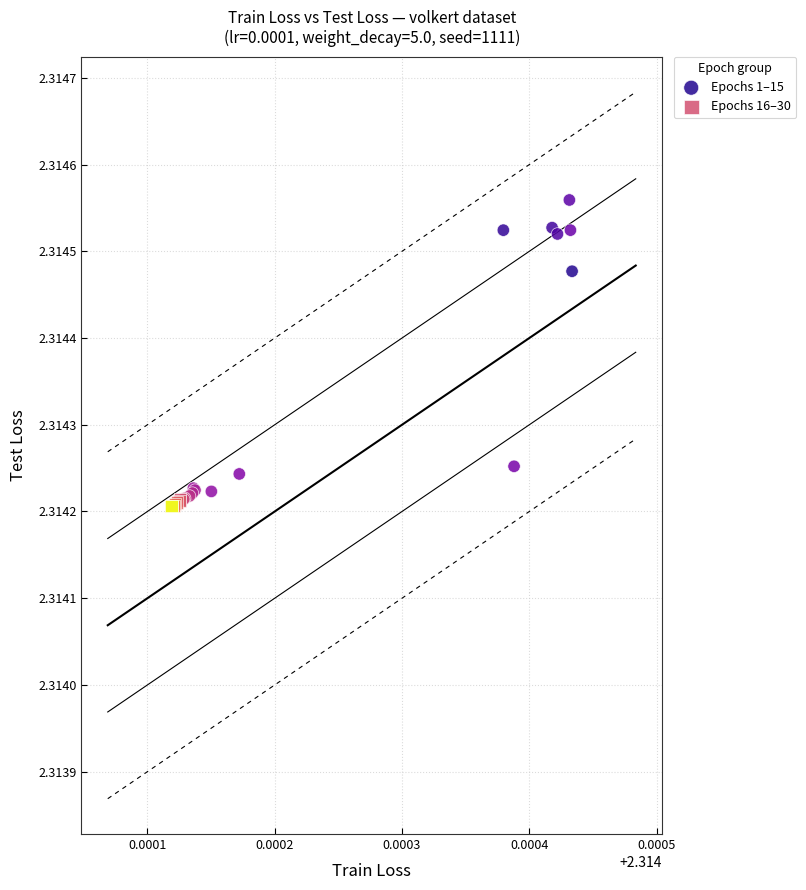

Which series reaches the maximum Y coordinate?

Epochs 1–15